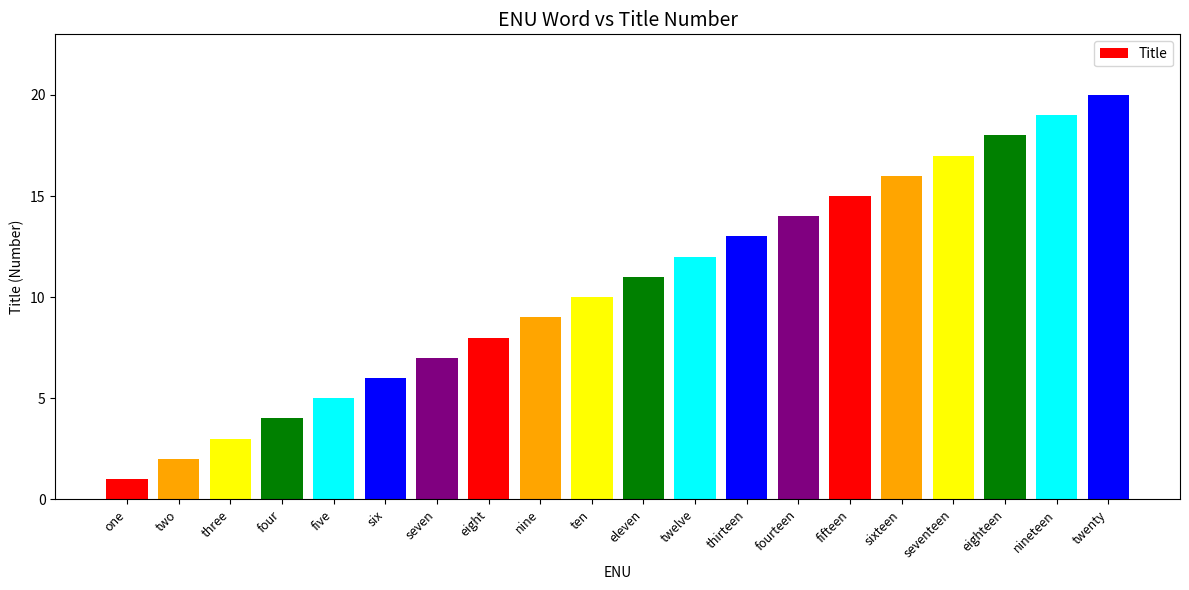

At which label is the value closest to 10?

ten